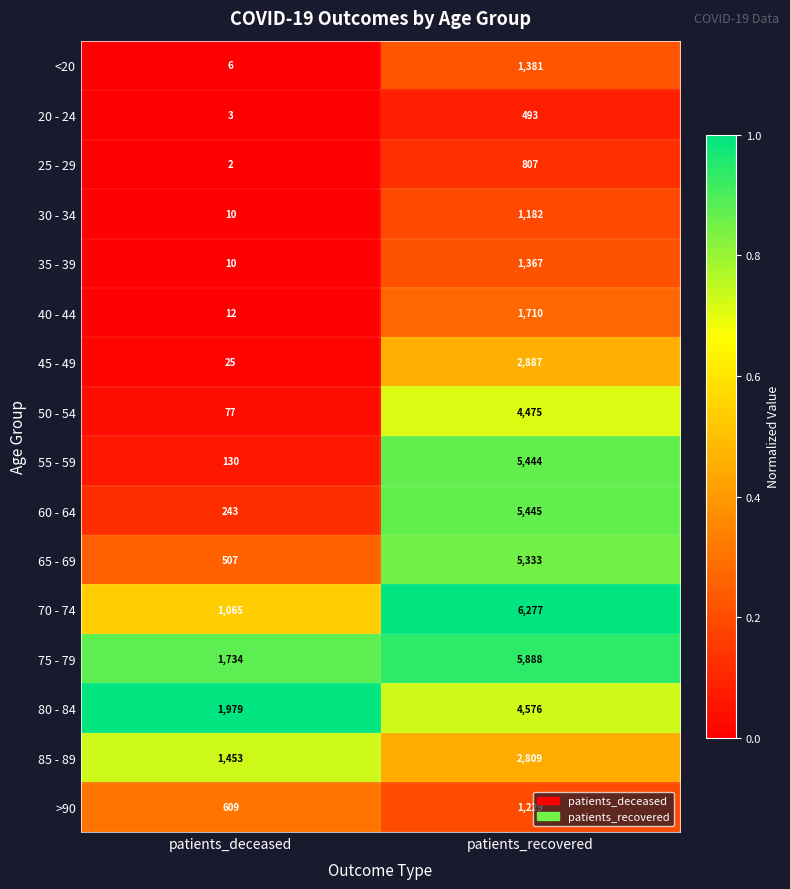

At which category is the sum across all series the highest?

patients_recovered